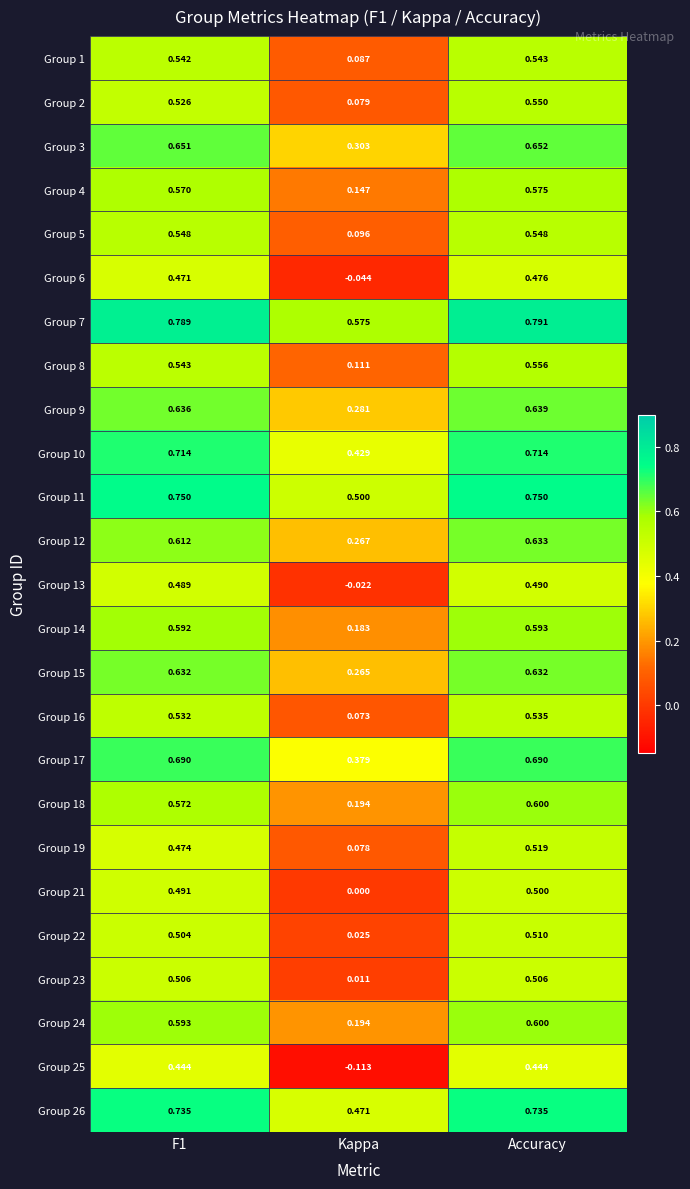

Which label corresponds to the largest value in the chart?

Accuracy